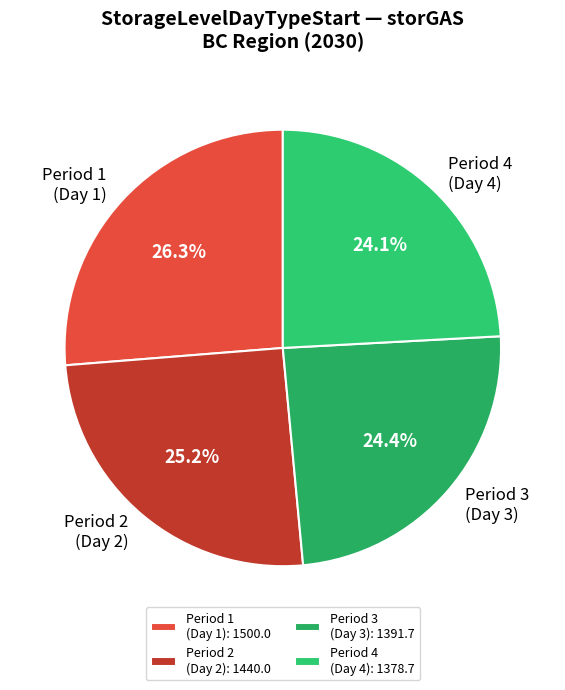

Is there a majority slice in this chart?

No